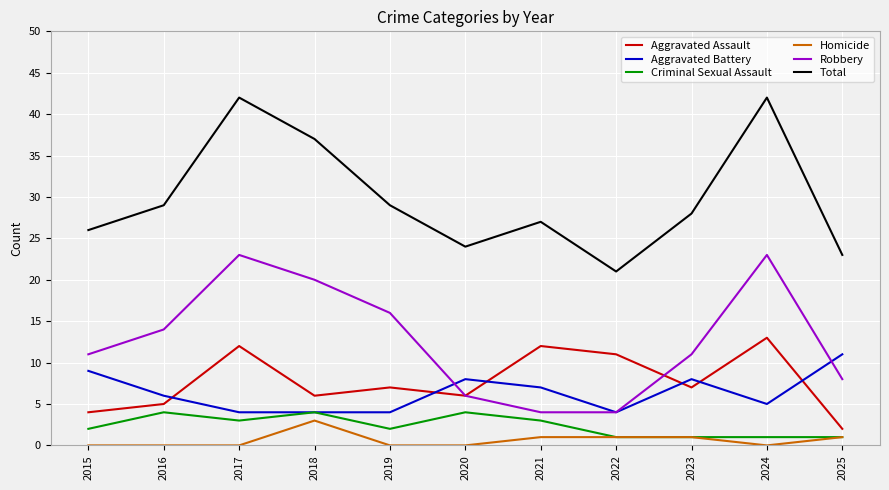

Which series has the largest total across all categories?

Total